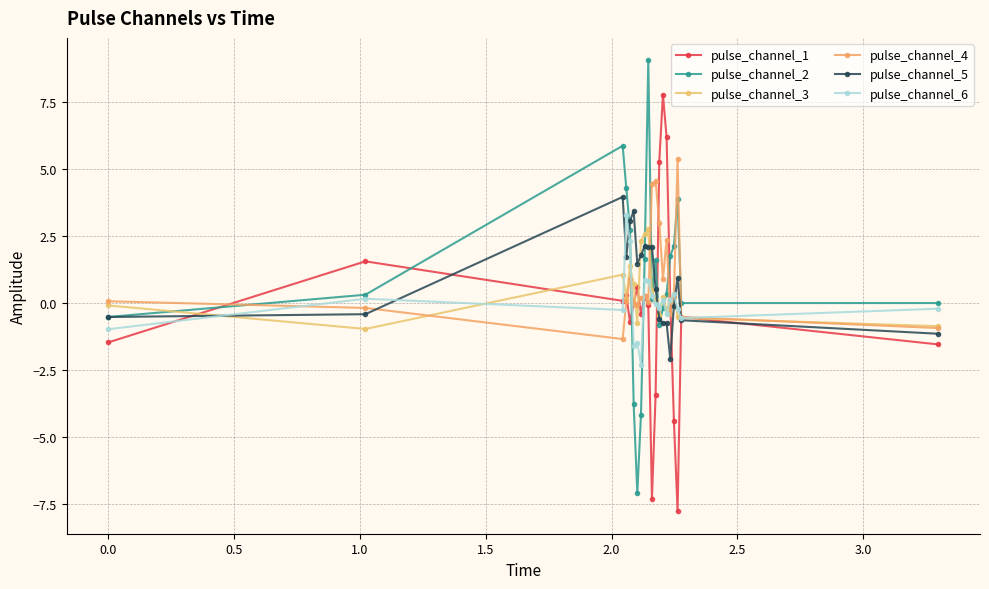

How many data points does each series have?

20